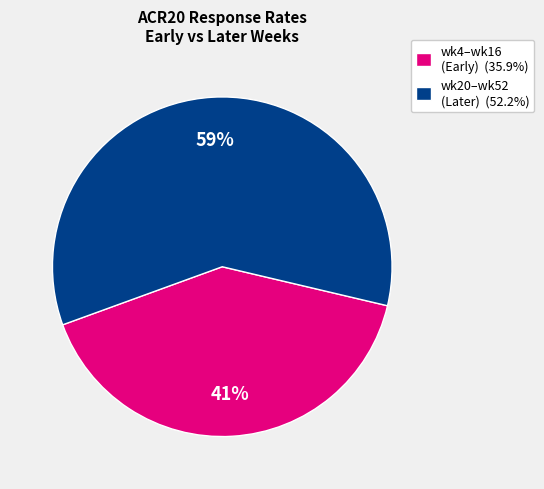

Is wk20–wk52 (Later) (52.2%) the majority of the pie?

Yes